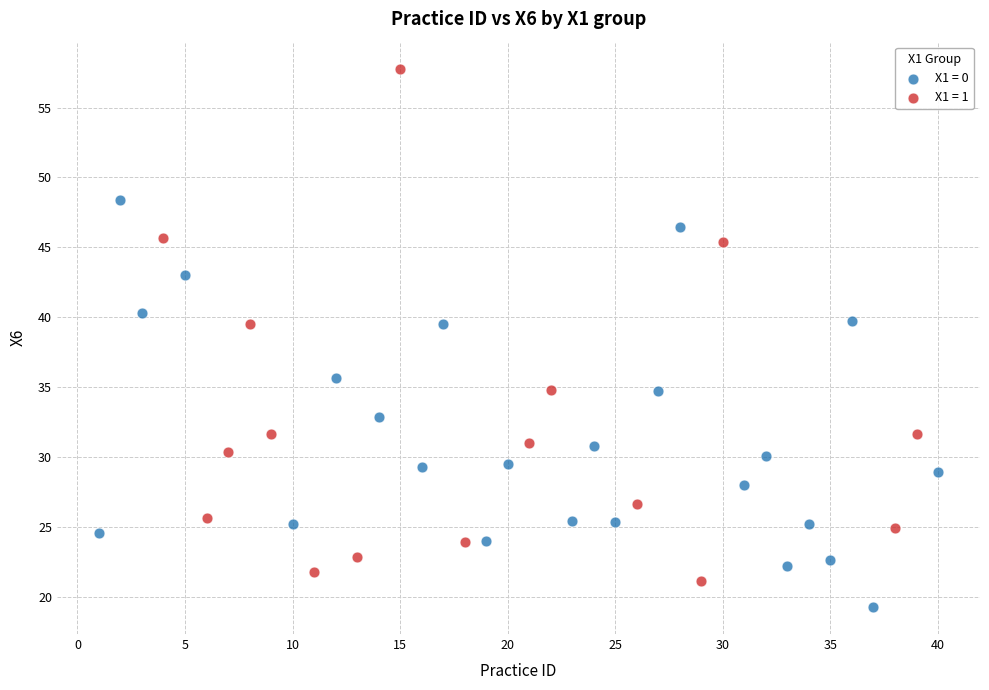

Which series contains the highest Y value?

X1 = 1